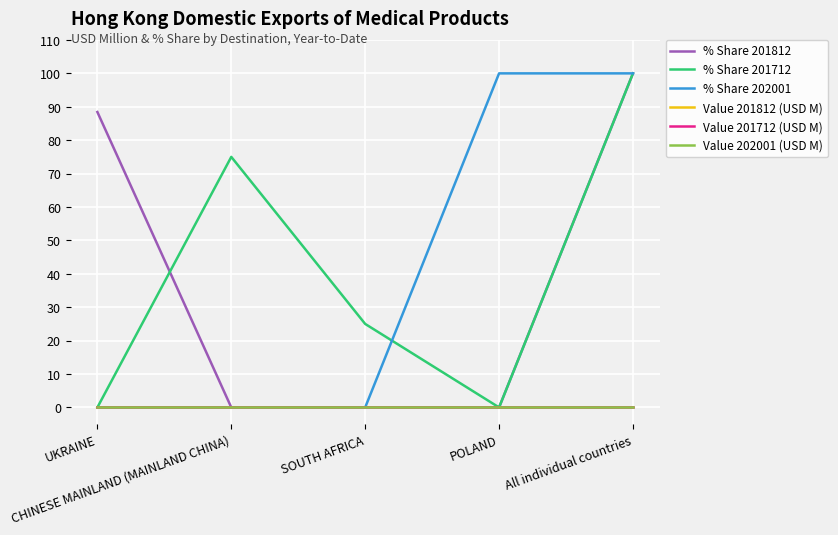

List the series in order of their peak value, highest first.

% Share 201812, % Share 201712, % Share 202001, Value 201812 (USD M), Value 201712 (USD M), Value 202001 (USD M)